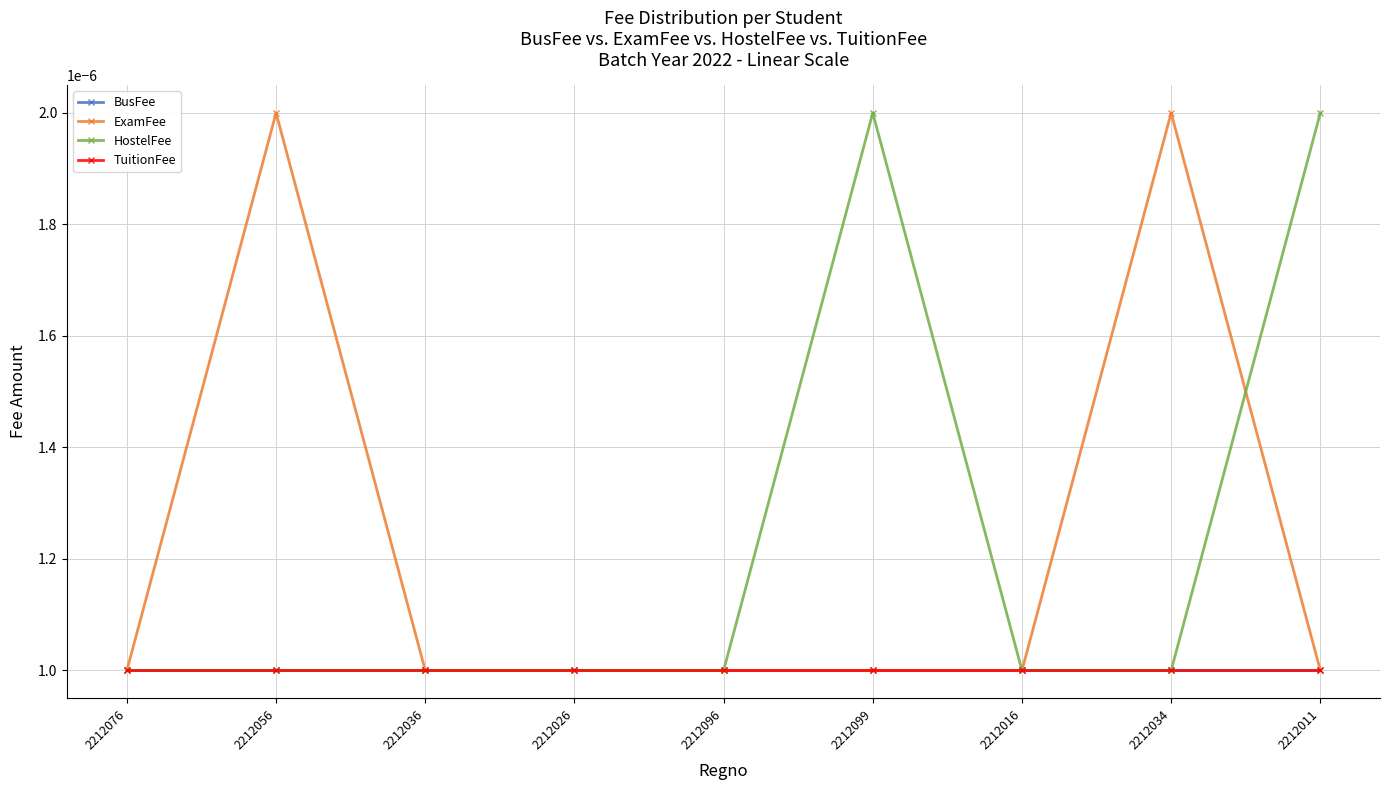

Is this an area chart (filled region under the line)?

No